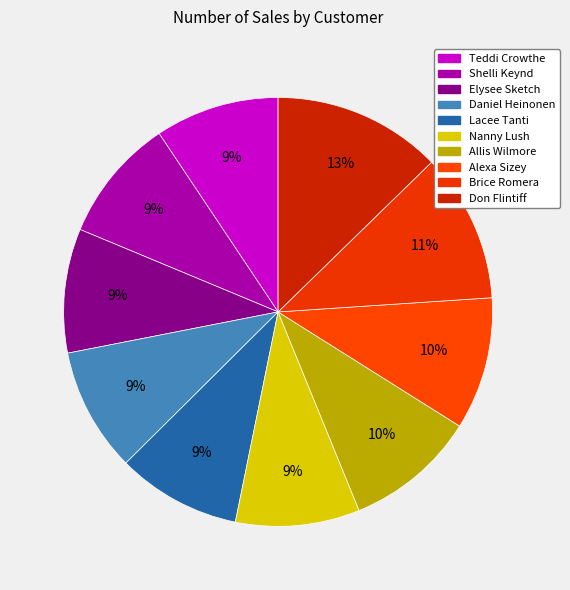

What percentage do Nanny Lush and Daniel Heinonen together represent?

18.7%